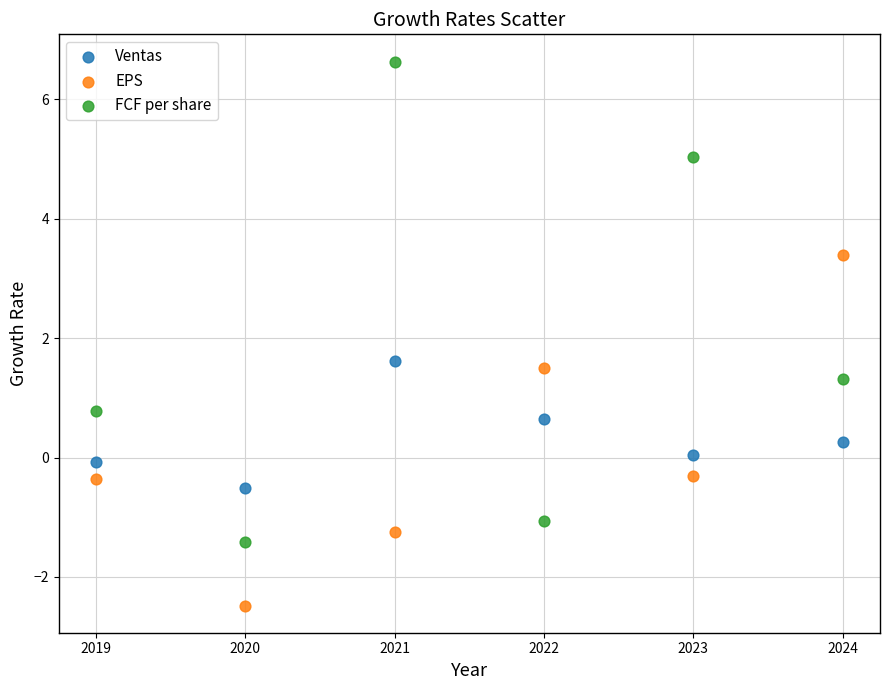

Which series contains the lowest Y value?

EPS